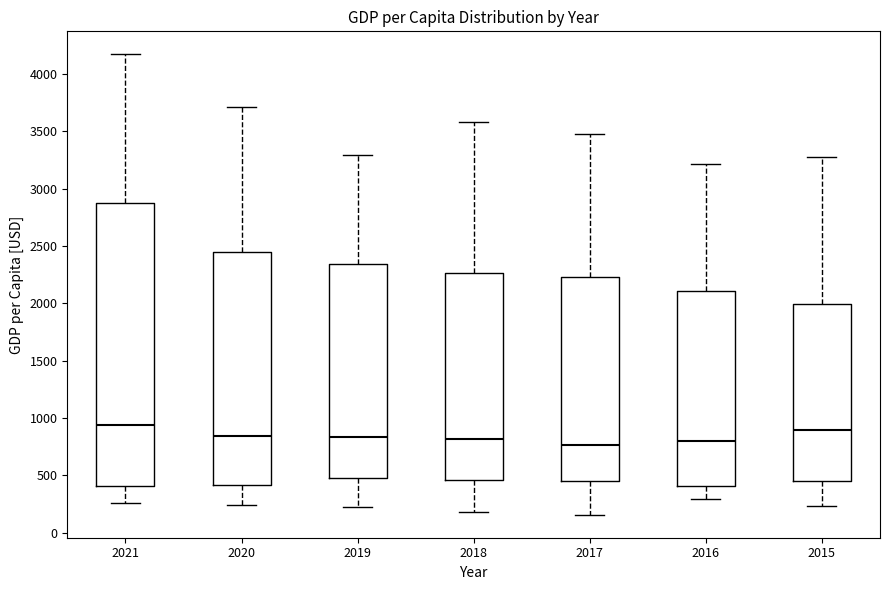

Reading left to right, transcribe this box plot: for each box, give where its median line is, the range the box spans, and where its two whiskers end, as read against the y-axis. The values are not printed on the chart, so give them approximately, as read against the axis.

2021: median 950, box 400 to 2850, whiskers 250 to 4150
2020: median 850, box 400 to 2450, whiskers 250 to 3700
2019: median 850, box 450 to 2350, whiskers 250 to 3300
2018: median 800, box 450 to 2250, whiskers 200 to 3600
2017: median 750, box 450 to 2250, whiskers 150 to 3500
2016: median 800, box 400 to 2100, whiskers 300 to 3200
2015: median 900, box 450 to 2000, whiskers 250 to 3250